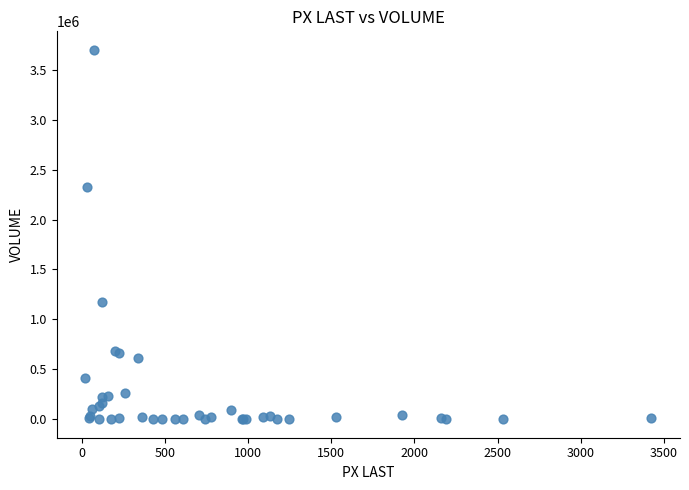

What Y value in the scatter plot is closest to 1850052?

2328116